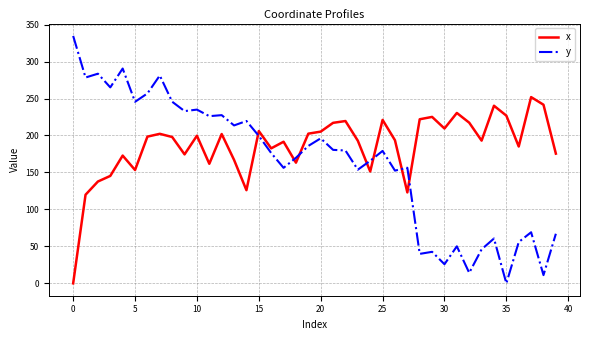

What is the difference between the maximum and second lowest values in the x series?

132.1